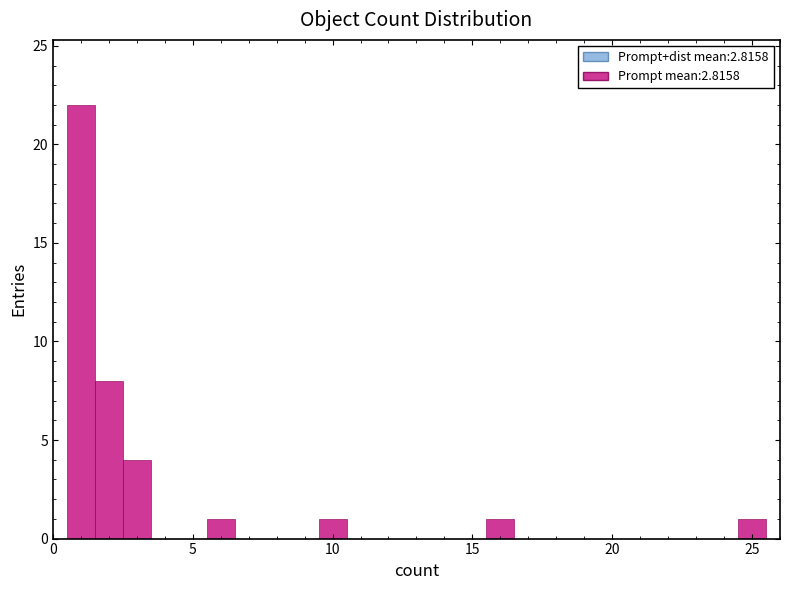

Read against the x-axis, roughly where is the centre of the tallest bar?

1.0